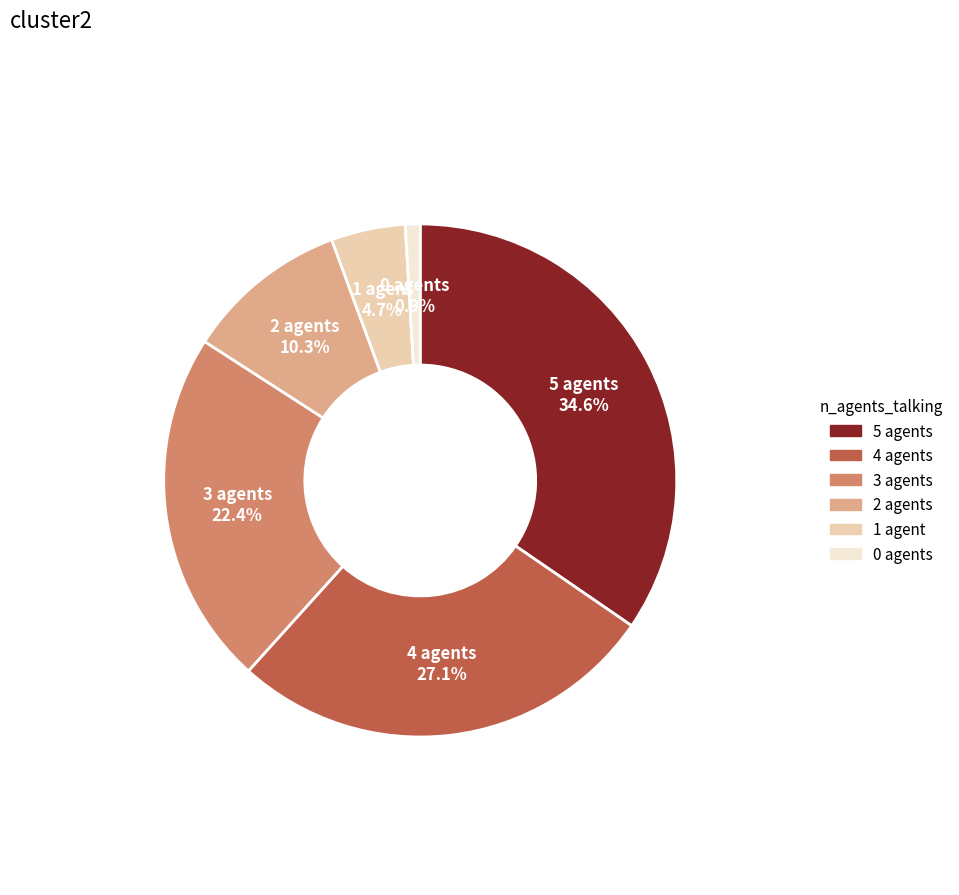

What percentage is the 3 agents slice, to the nearest percent?

22%